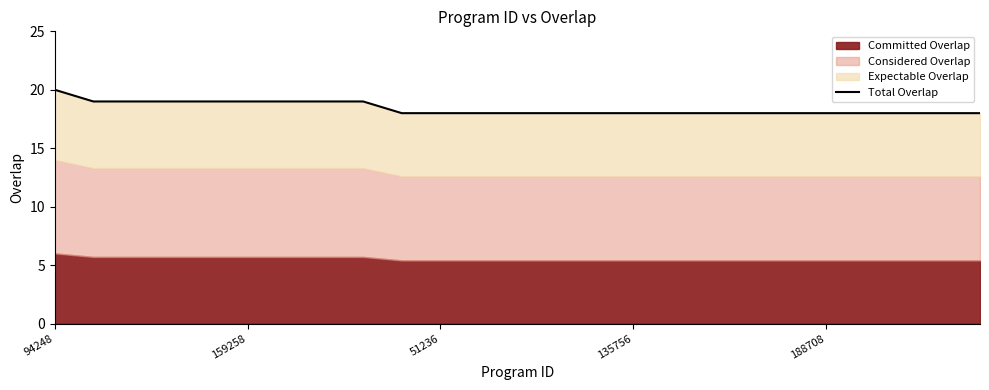

How many lines are shown in the chart?

1